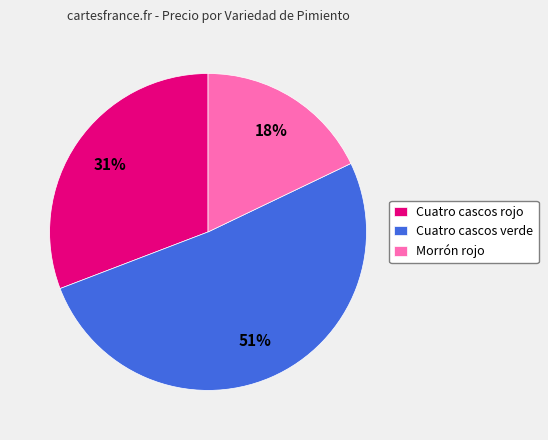

To the nearest percent, what is the combined percentage of Cuatro cascos rojo and Cuatro cascos verde?

82%